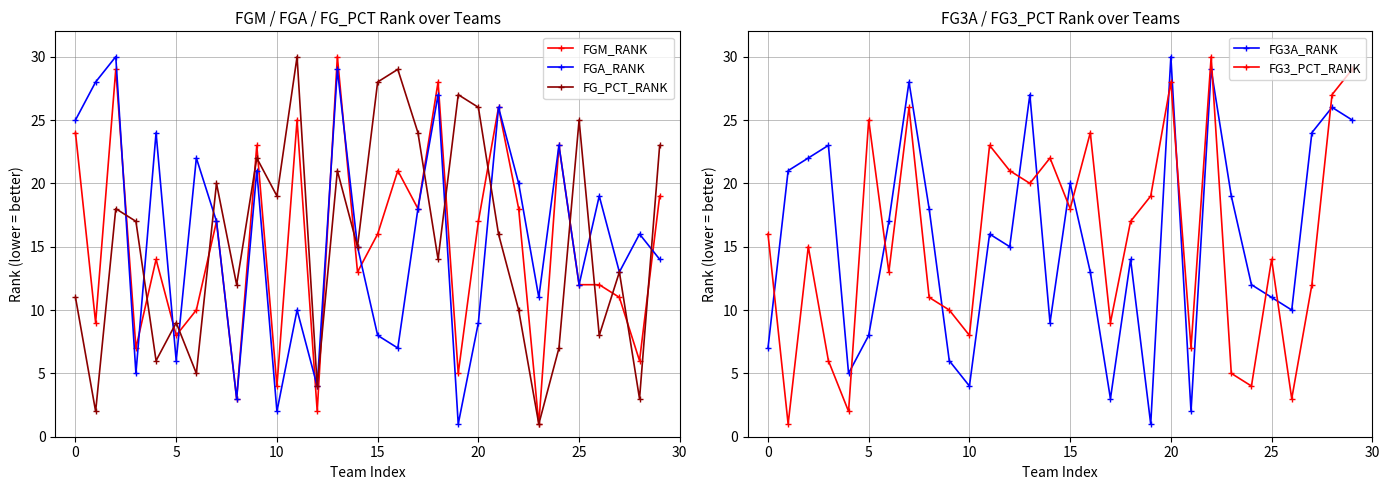

How many data points in FG3_PCT_RANK are less than 16?

15